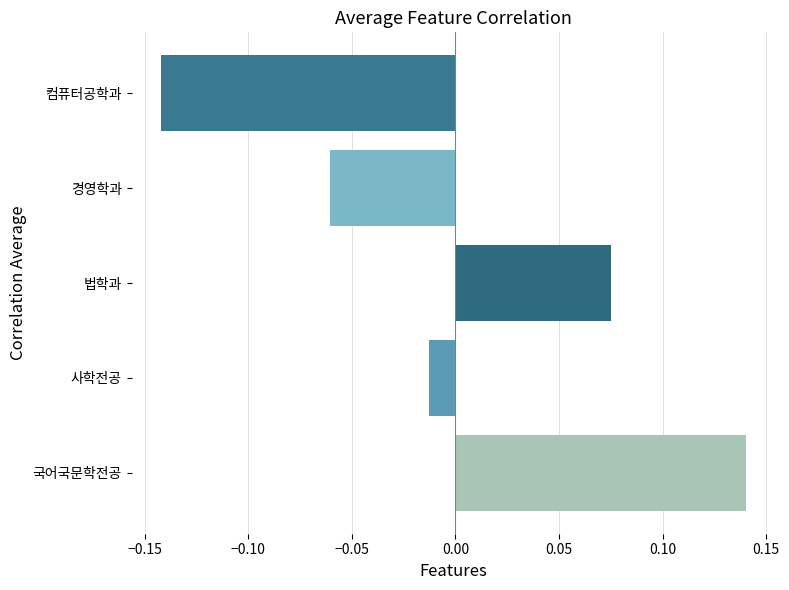

Is it true that the value at 국어국문학전공 is 0.2?

False